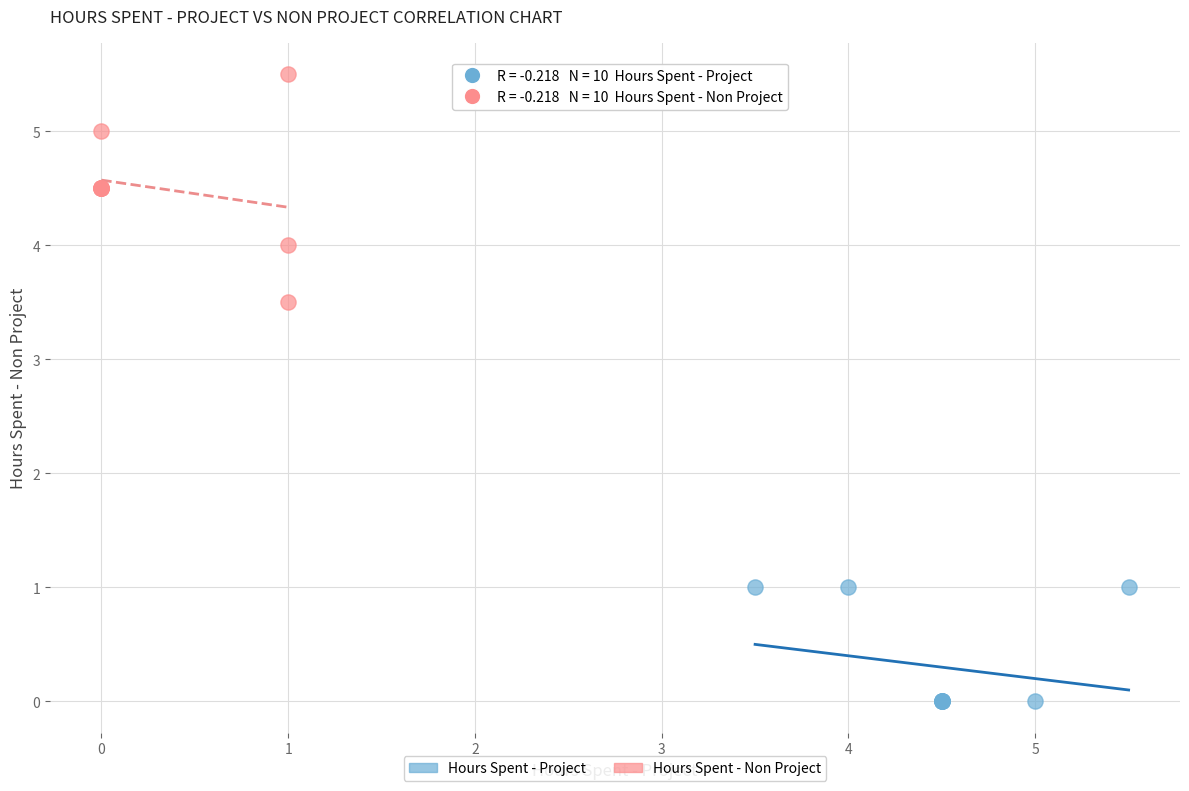

Which series has the largest Y range (max minus min)?

Hours Spent - Non Project